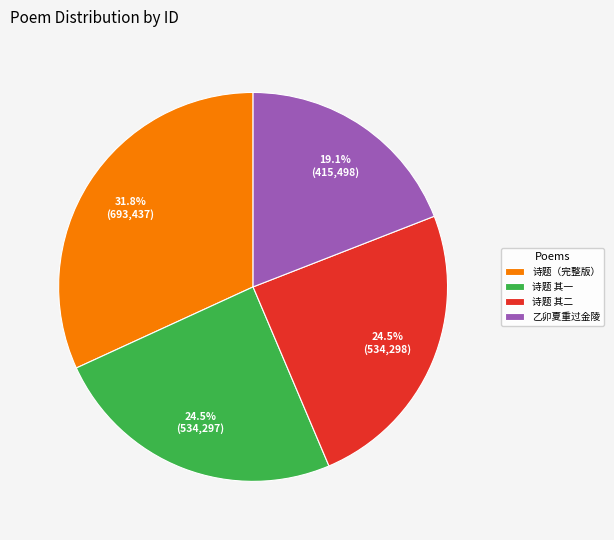

How many slices are in this pie chart?

4